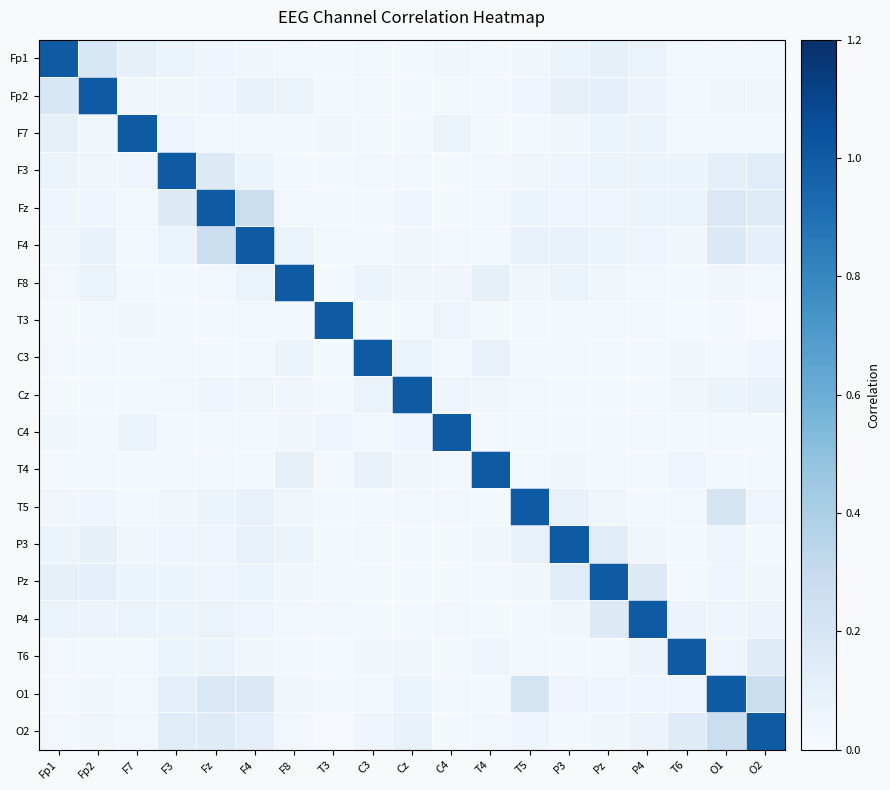

Which category has the lowest value across all series?

O2